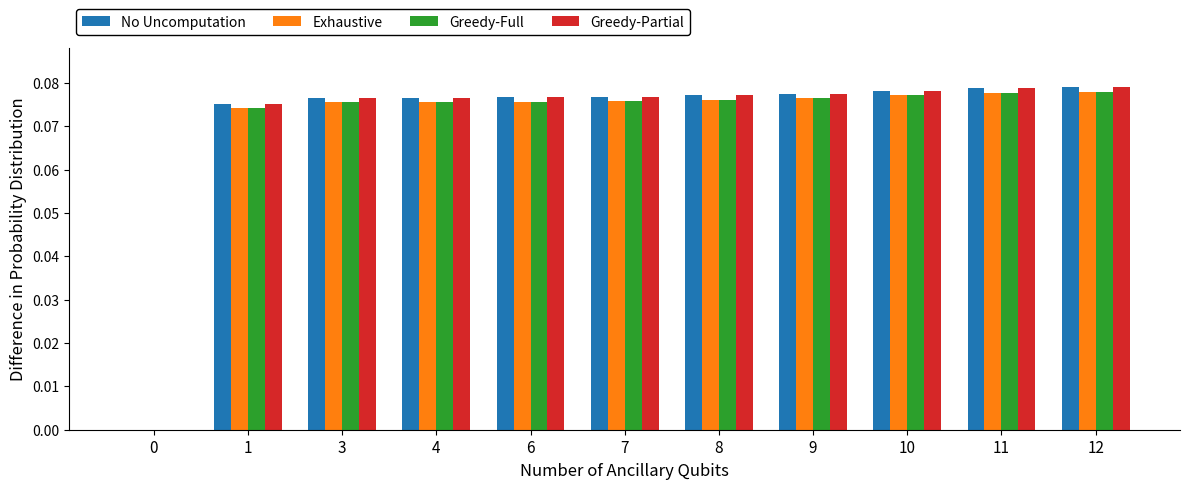

How many groups of bars are there?

11